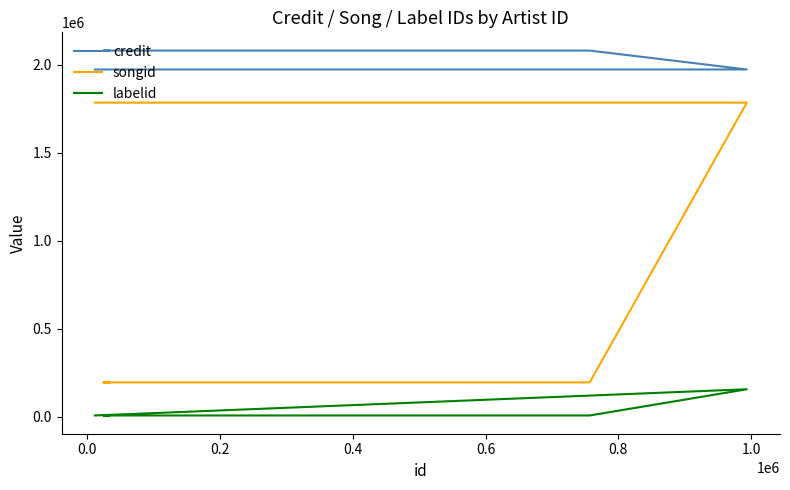

Reading left to right, list all the values displayed in this chart.

credit: 1972290	1972290	2079489	2079489	2079489
songid: 1784120	1784120	196250	196250	196250
labelid: 8623	157411	8623	8623	8623